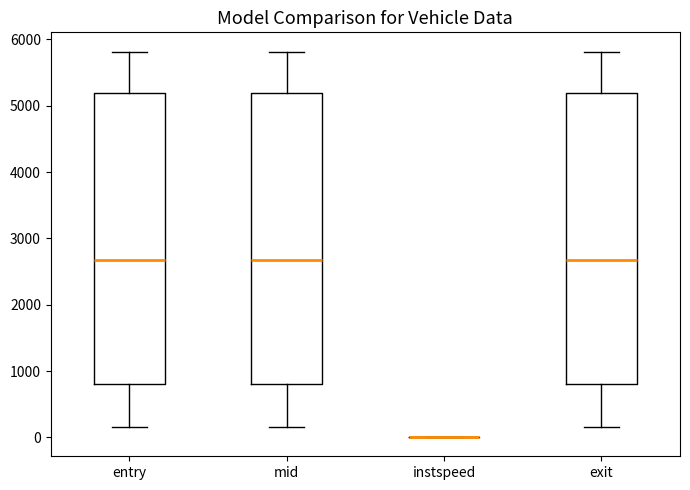

Where does the median line of the box for exit sit on the y-axis? The values are not printed on the chart, so give them approximately, as read against the axis.

2700